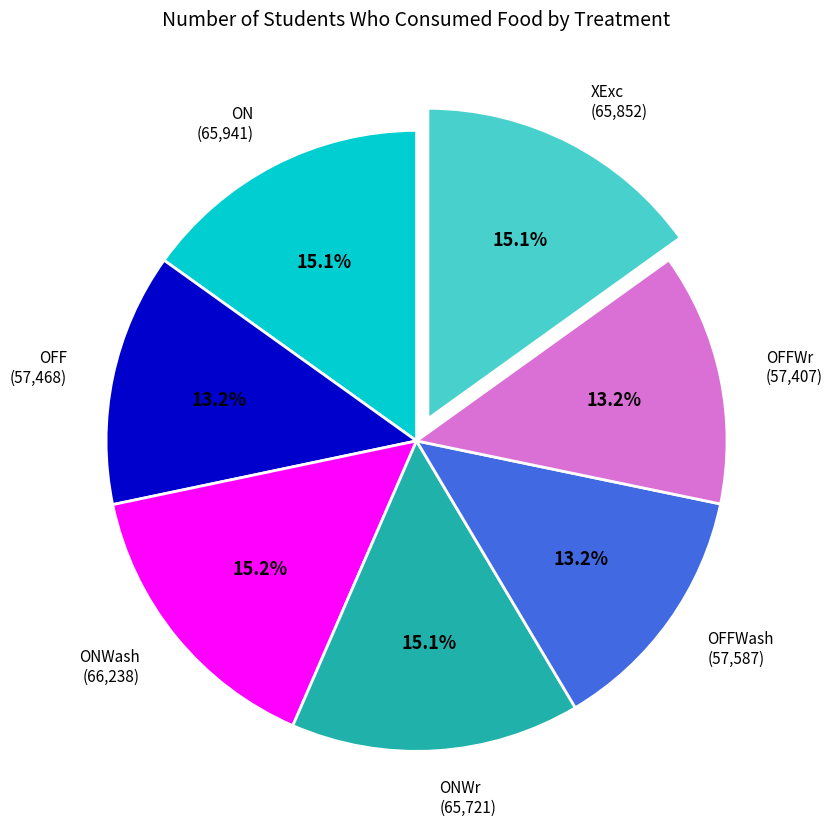

To the nearest percent, what is the average slice percentage?

14%